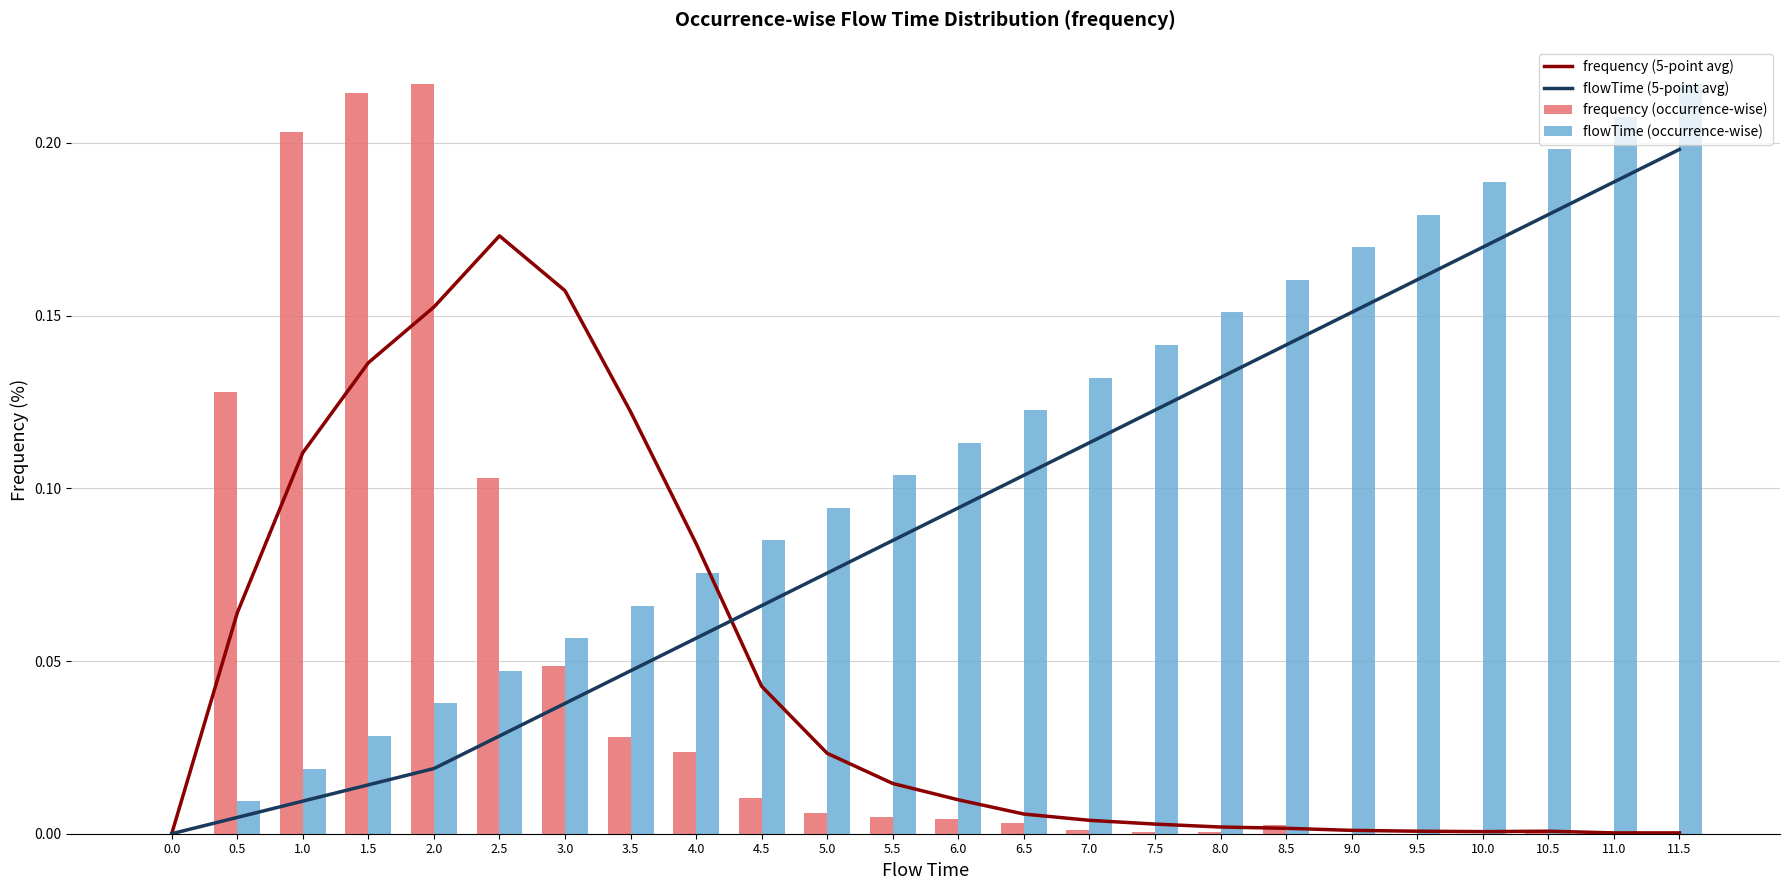

What are all the series names shown in the legend?

frequency (5-point avg), flowTime (5-point avg), frequency (occurrence-wise), flowTime (occurrence-wise)